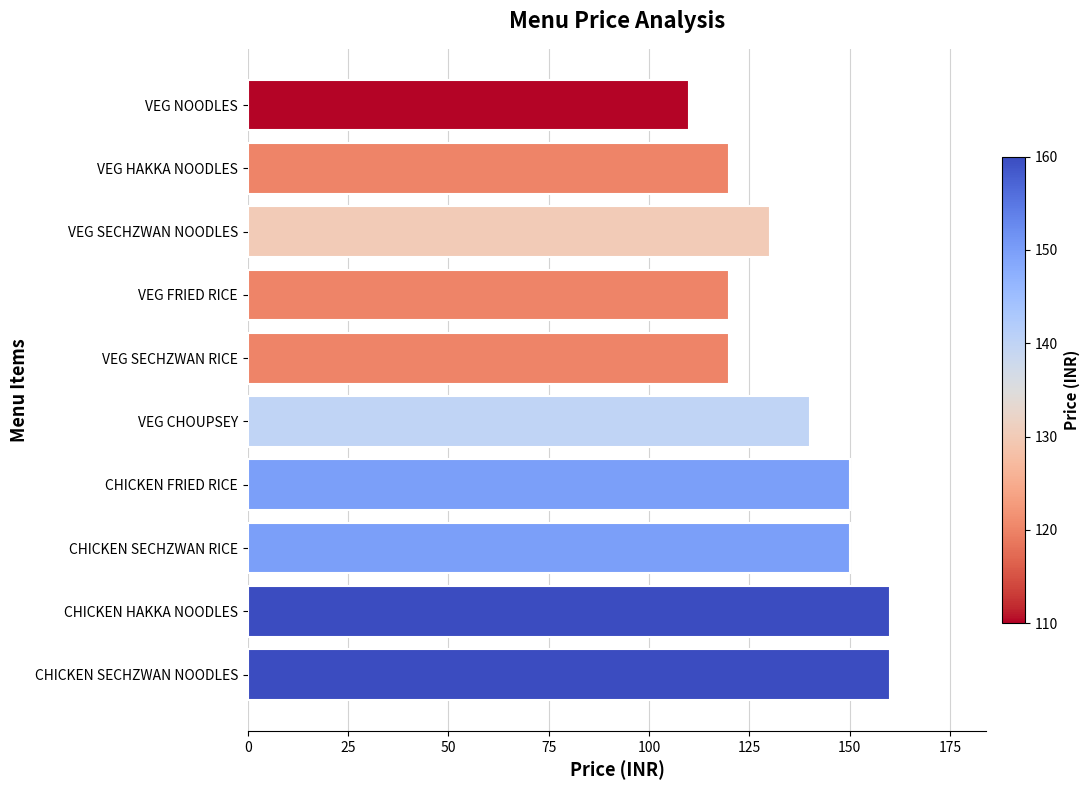

What is the label of the 3rd bar from the bottom?

CHICKEN SECHZWAN RICE